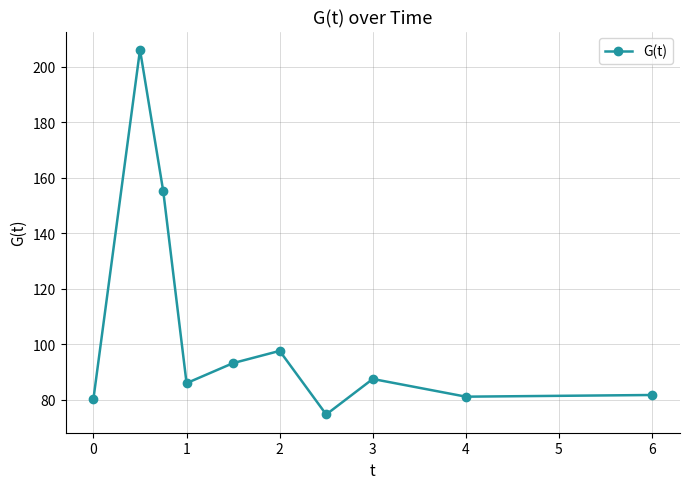

What is the greatest value displayed?

206.0